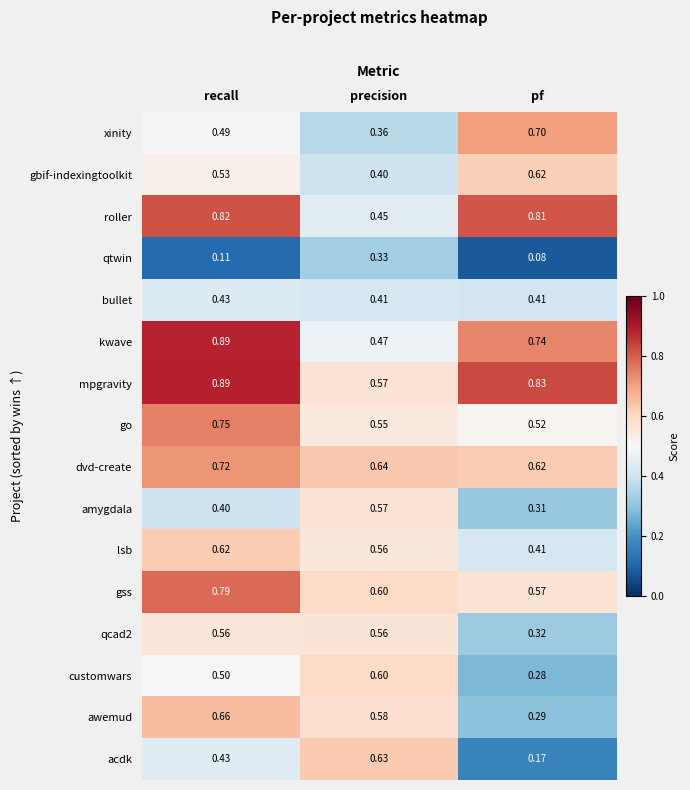

Which series has the largest range (max minus min)?

acdk